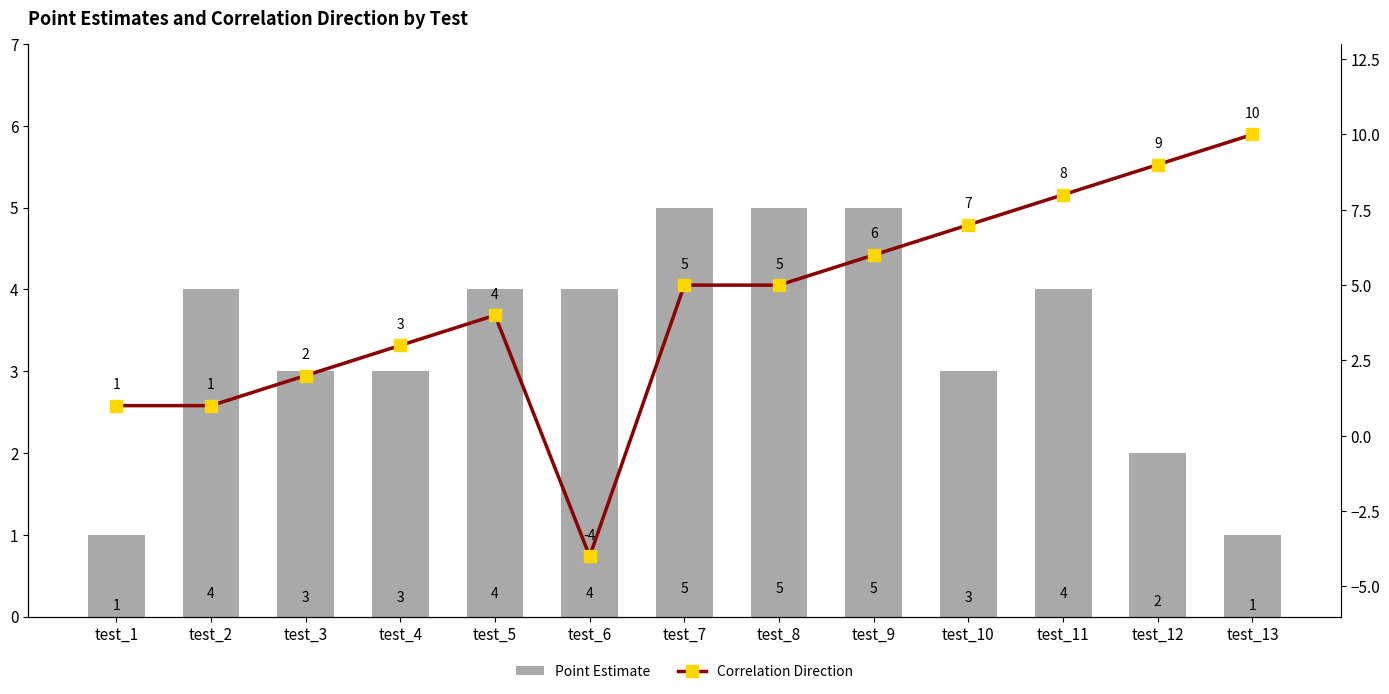

What is the average value of the Point Estimate series?

3